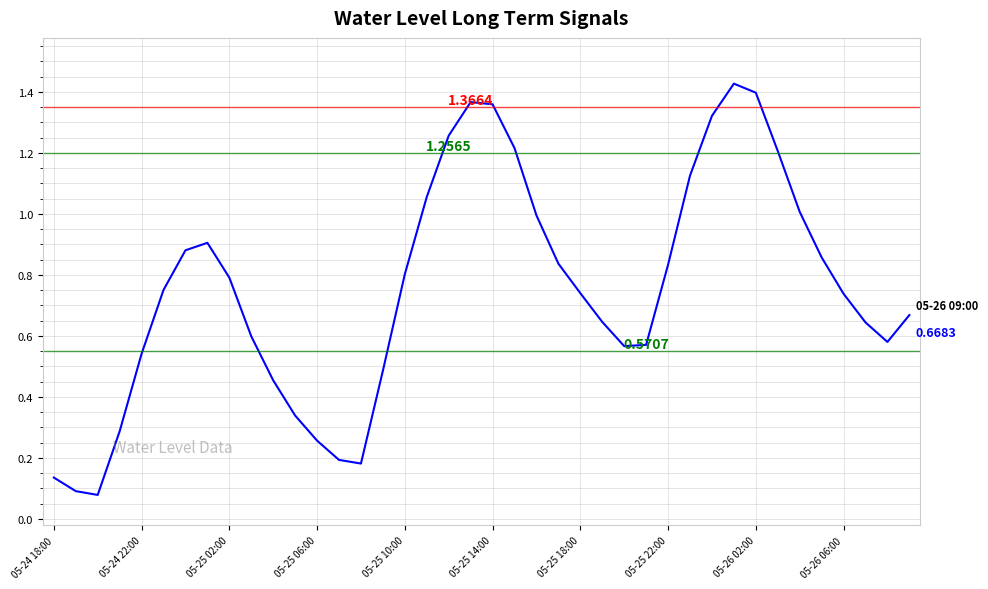

What is the smallest value displayed?

0.1